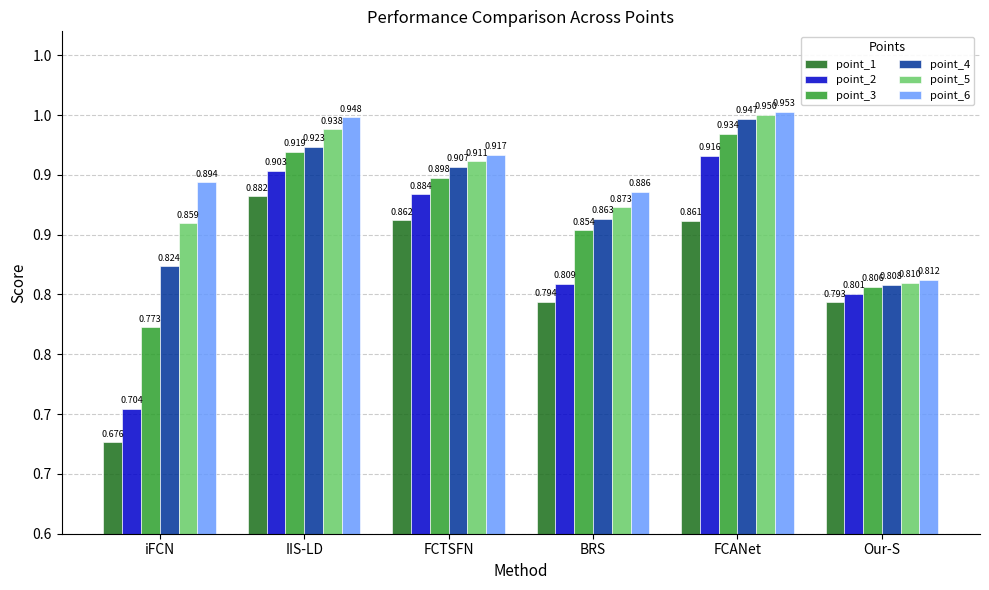

What are all the series names shown in the legend?

point_1, point_2, point_3, point_4, point_5, point_6